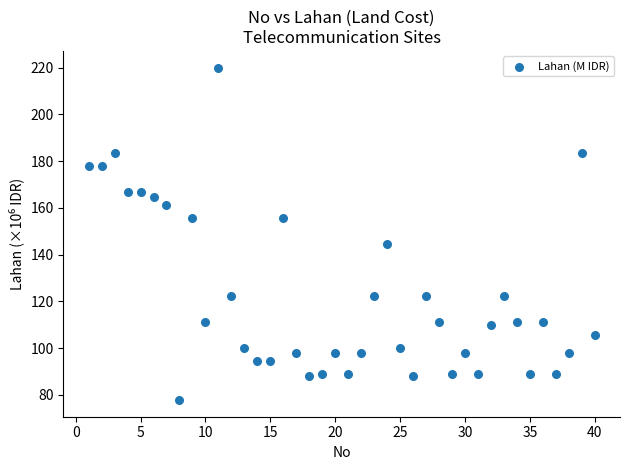

What is the range of Y values (max minus min)?

142.2